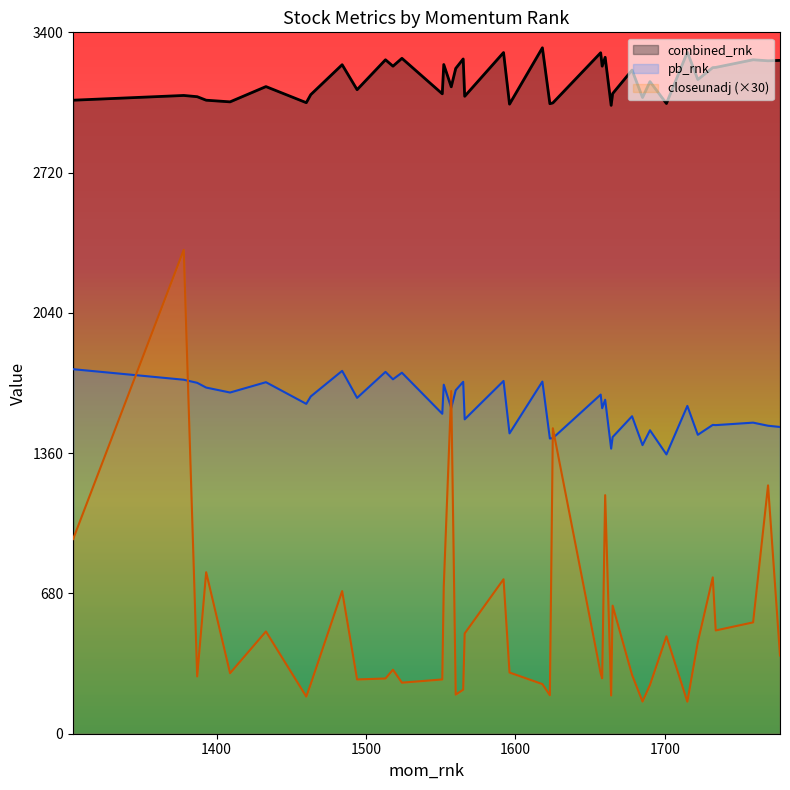

Which series has the largest range (max minus min)?

closeunadj (×30)